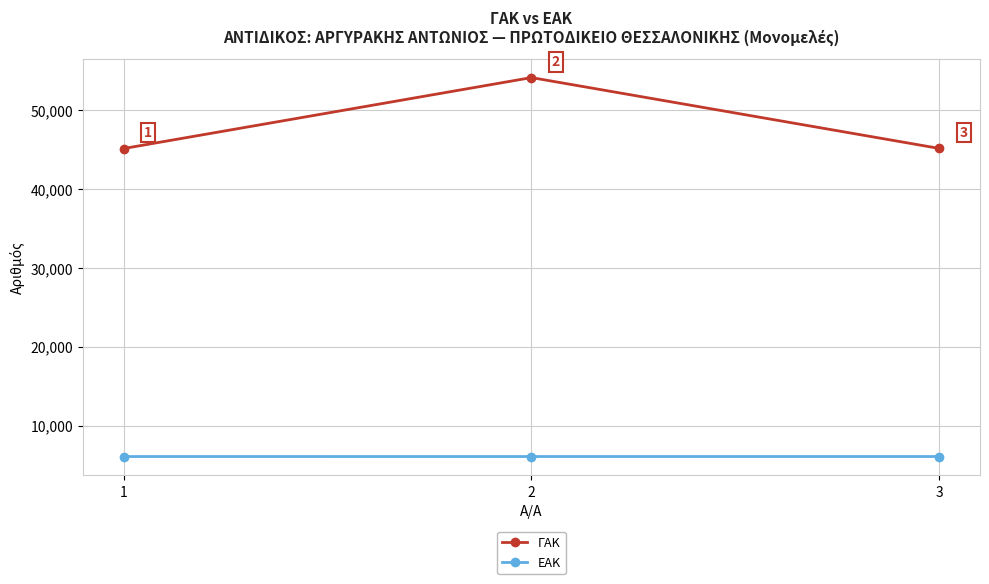

The value of ΓΑΚ at 2 is 90485. True or false?

False